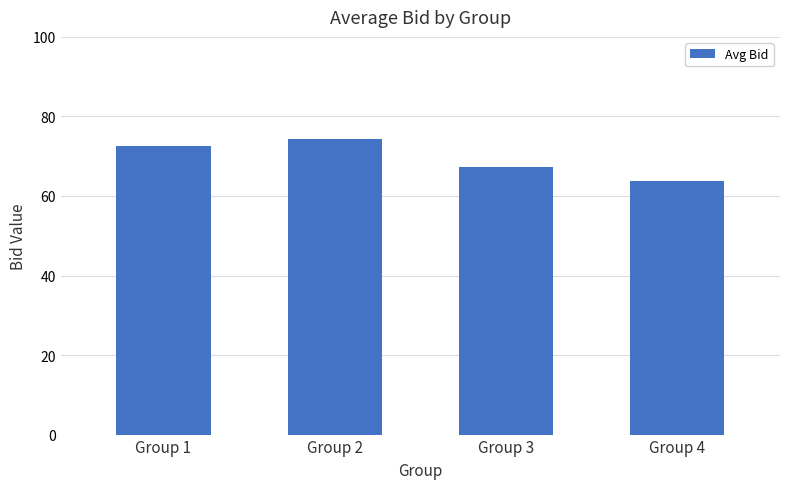

What is the value of the 3rd bar from the left?

67.2